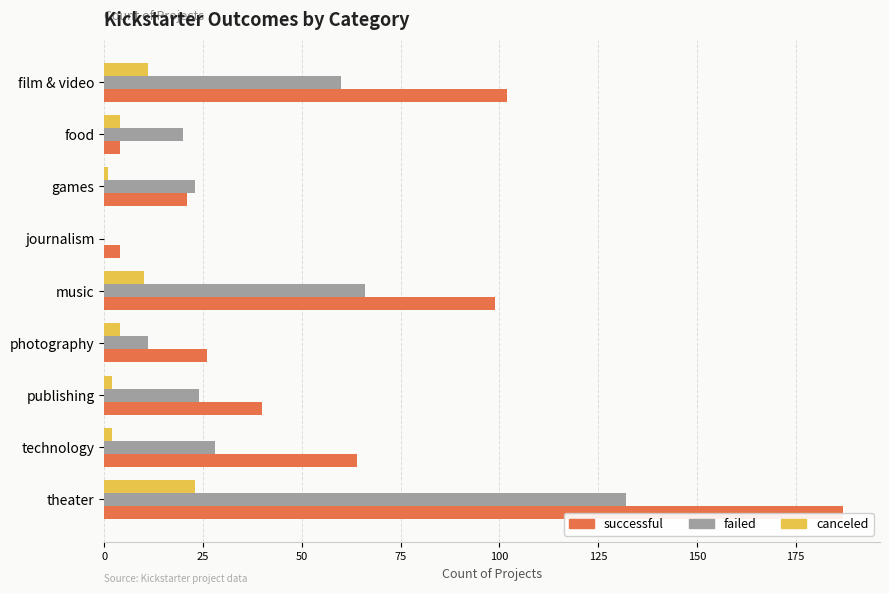

At which category is the sum across all series the highest?

theater